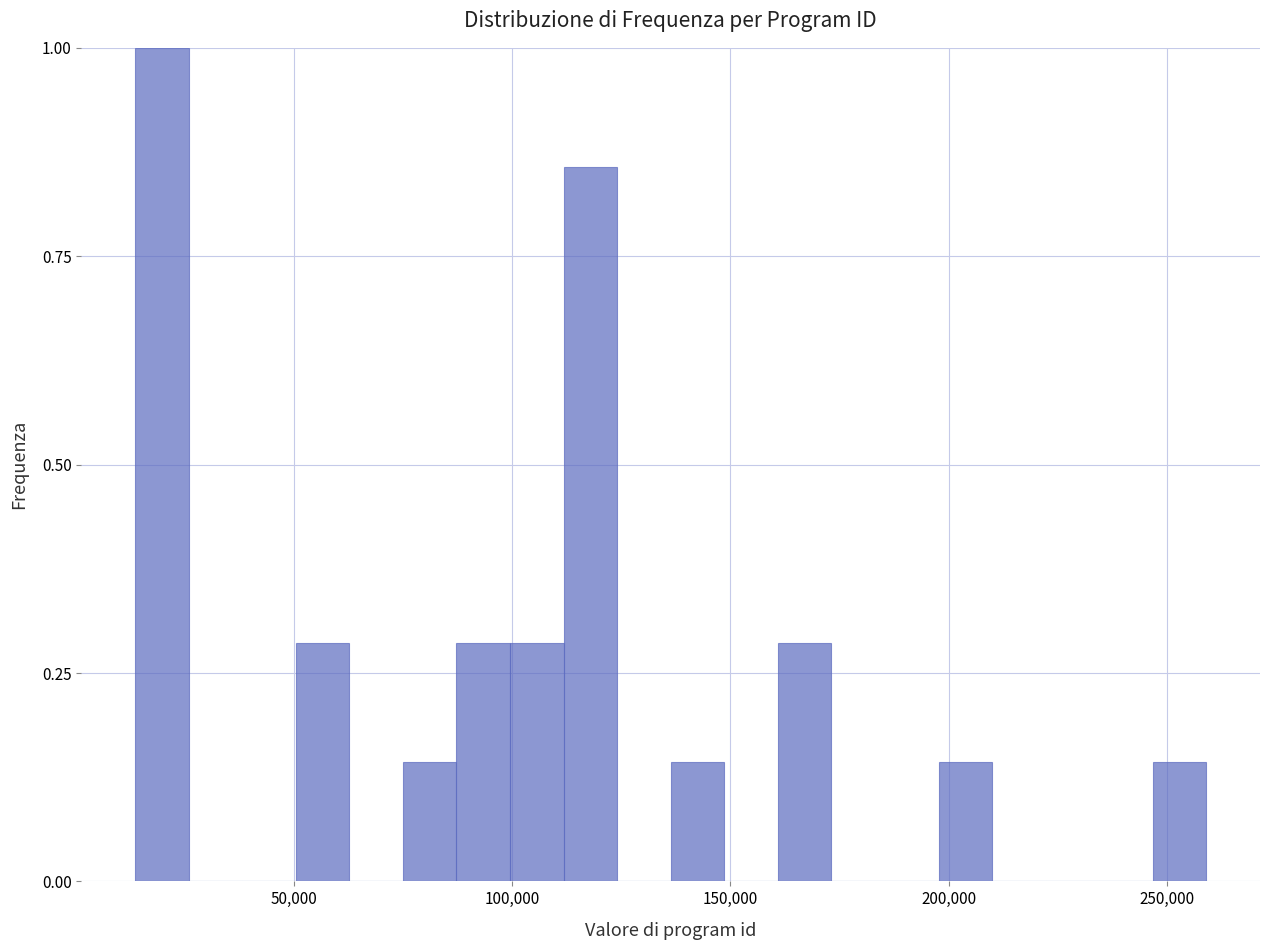

Read against the x-axis, roughly where is the centre of the tallest bar?

20000